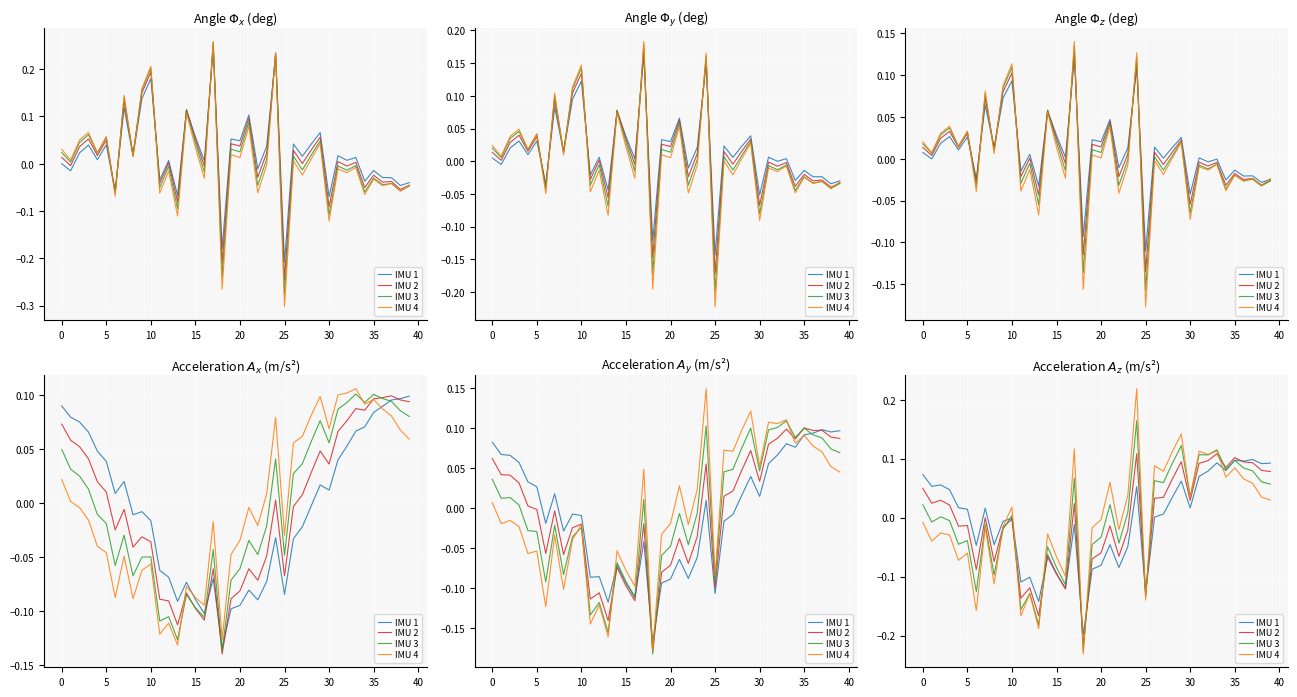

At 5, list the series in order from largest to smallest.

IMU 1, IMU 2, IMU 3, IMU 4